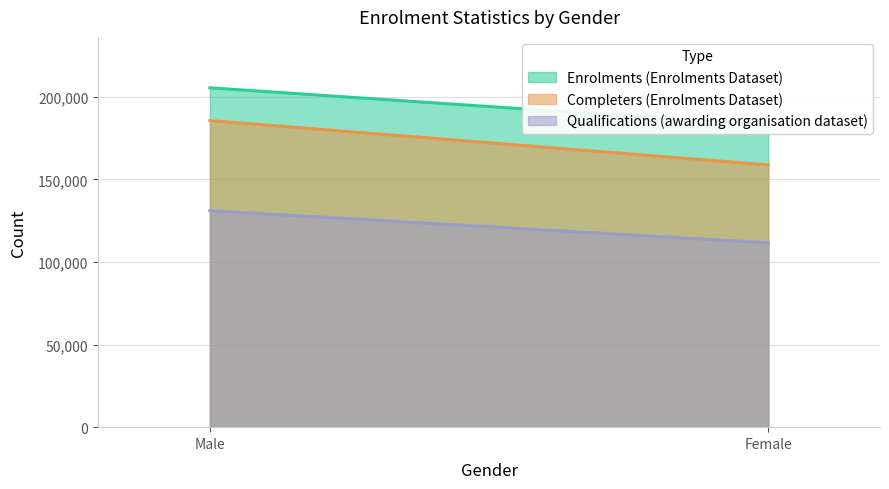

What is the value of the Enrolments (Enrolments Dataset) point at the 2nd from the left?

182760